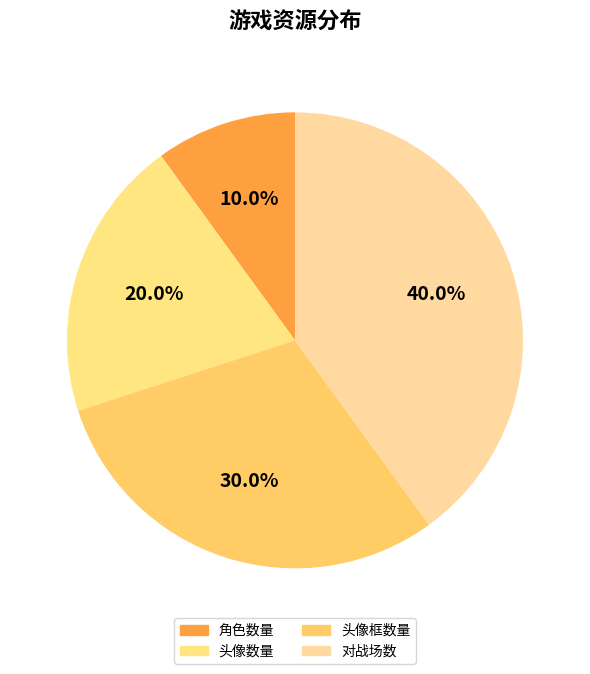

Between 角色数量 and 头像数量, which is larger?

头像数量